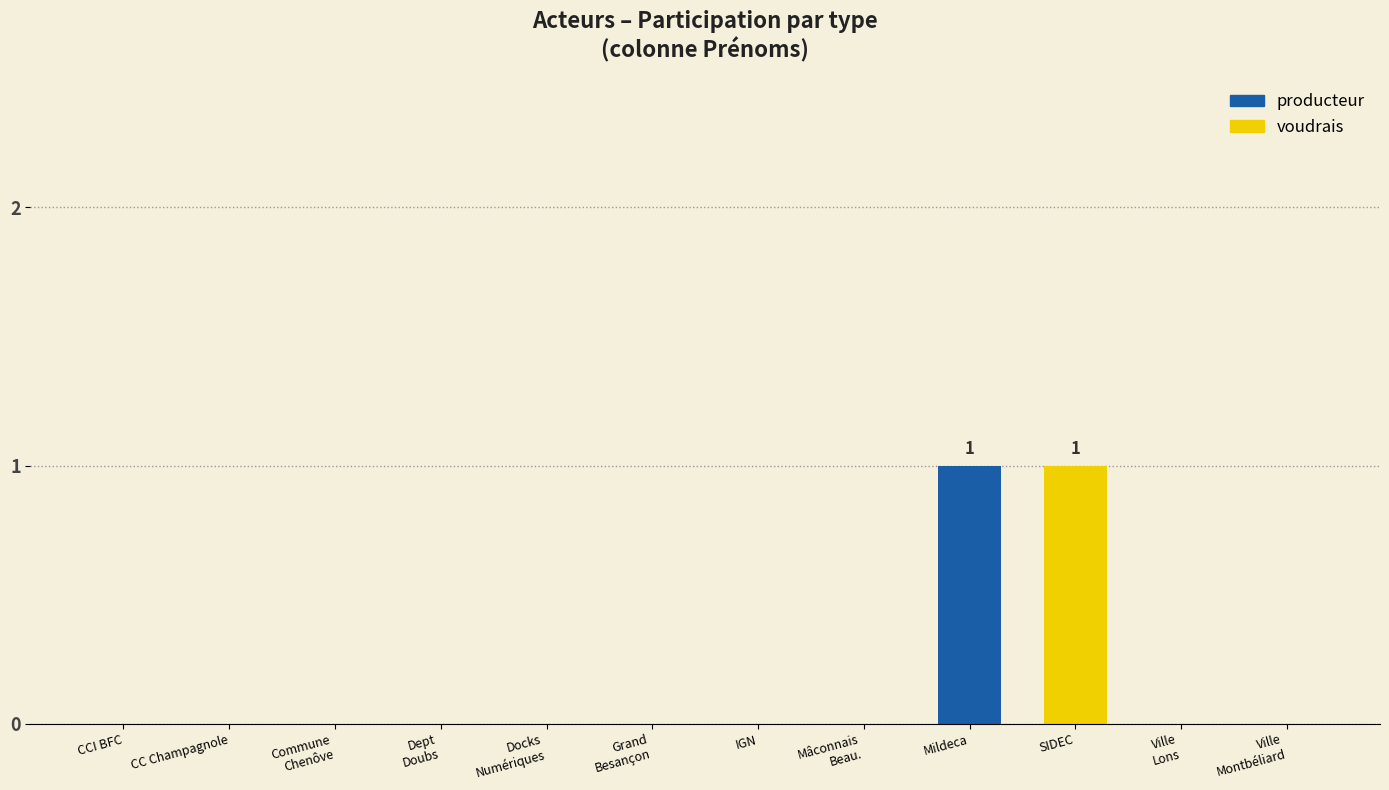

Is it true that producteur equals 0 at CC Champagnole?

True